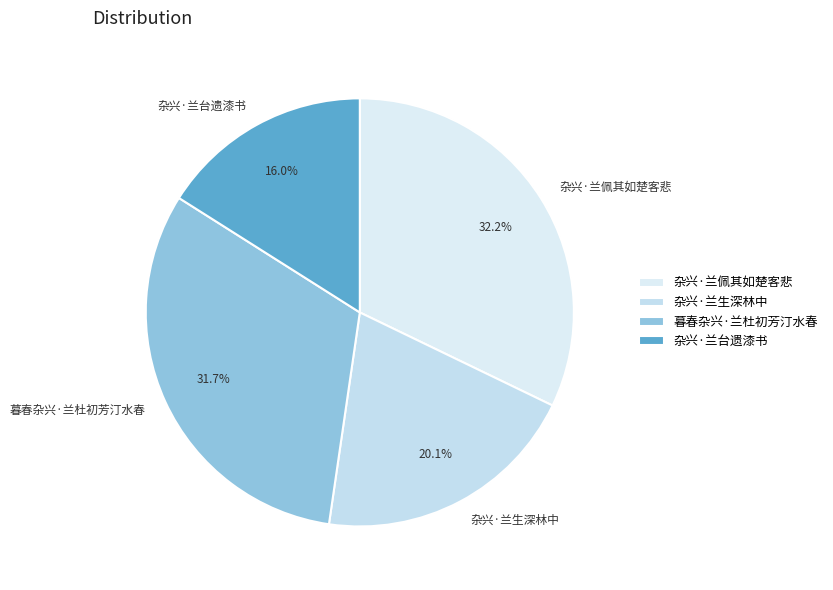

Between 杂兴·兰佩其如楚客悲 and 杂兴·兰台遗漆书, which is larger?

杂兴·兰佩其如楚客悲